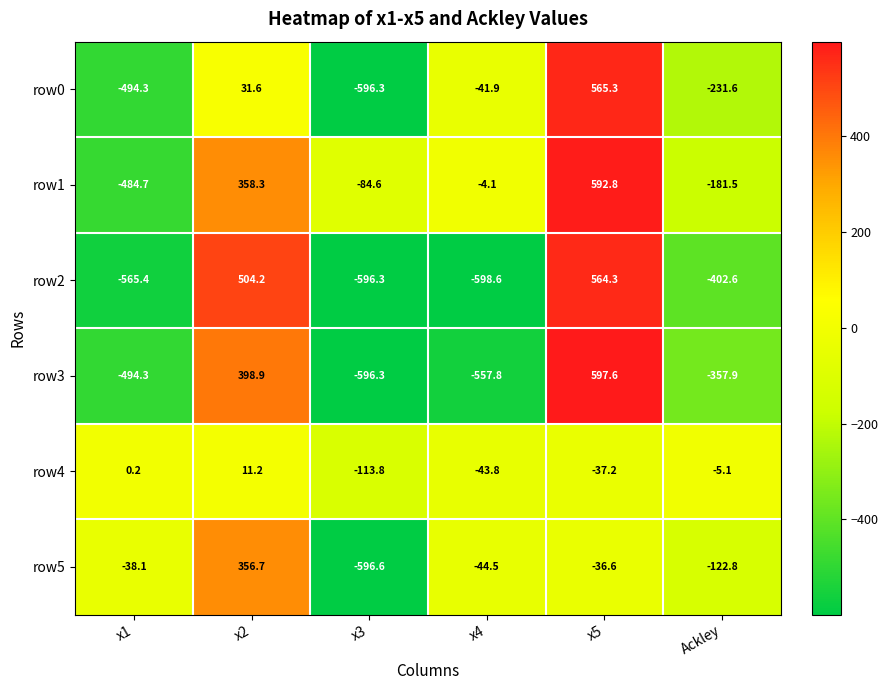

What is the greatest value displayed?

597.6